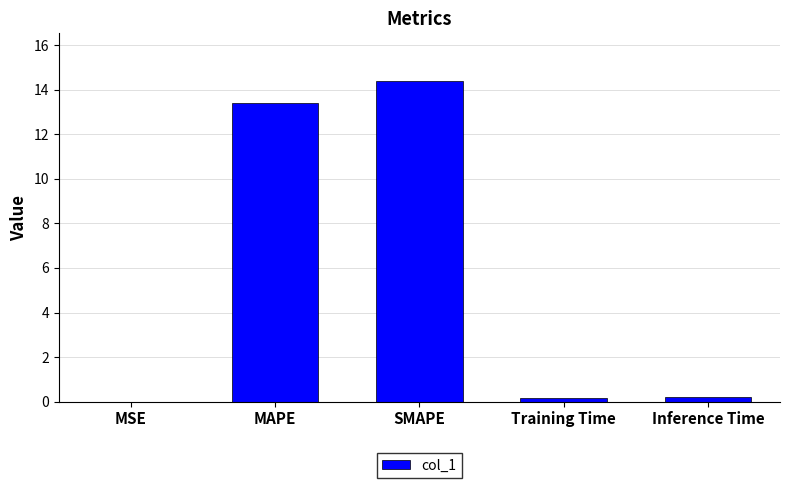

What is the sum of all values?

28.2